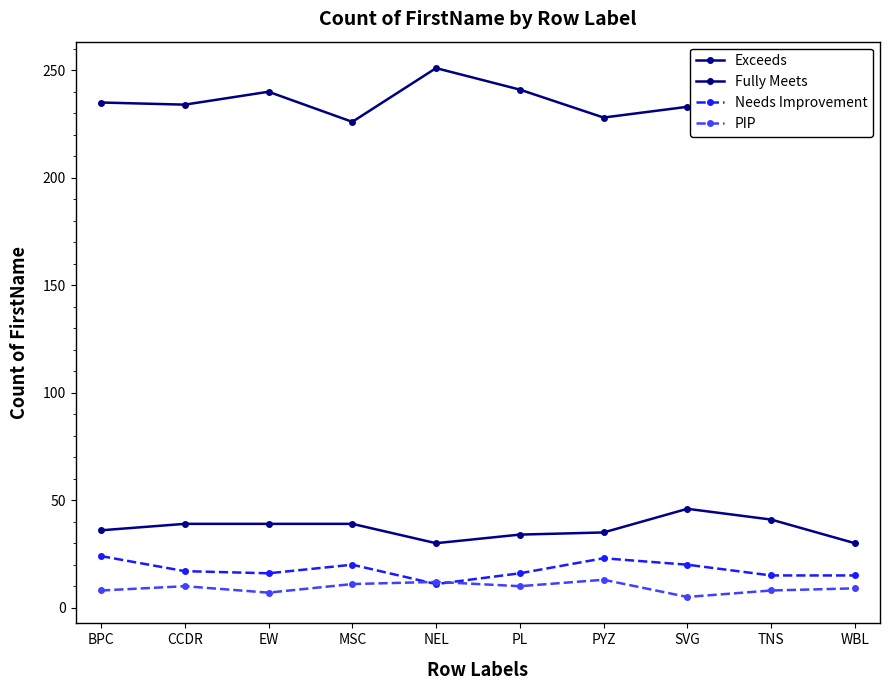

How many lines are shown in the chart?

4